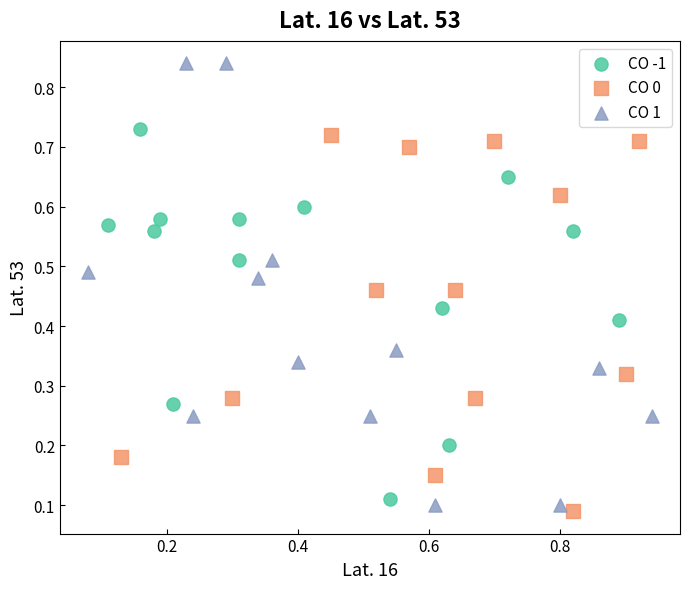

Which series has the widest spread of Y values?

CO 1